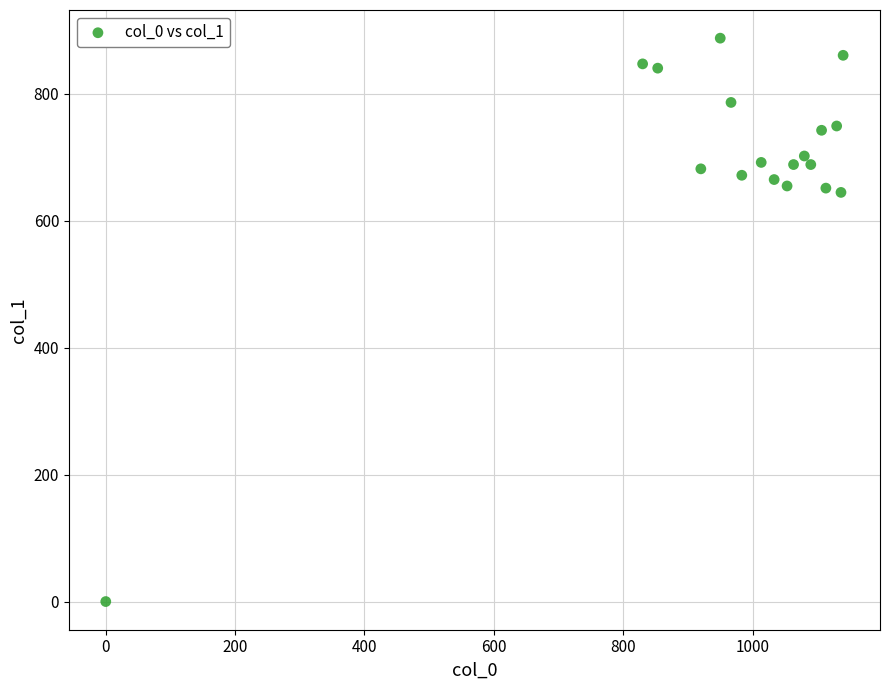

What is the range of X values (max minus min)?

1140.0